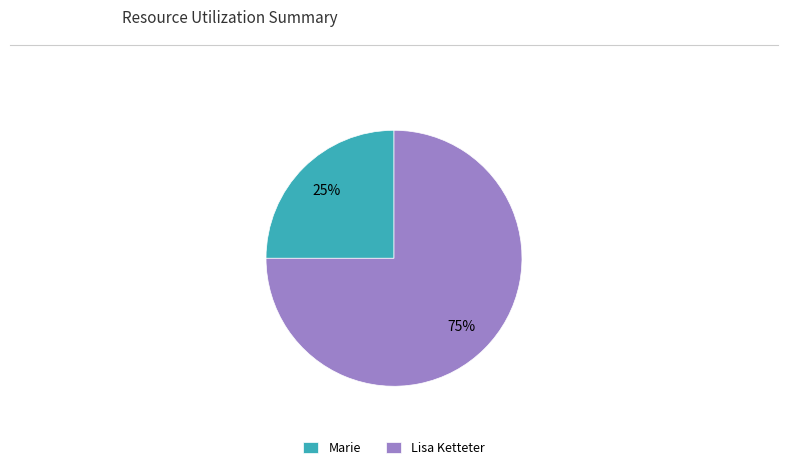

Which category accounts for the majority?

Lisa Ketteter